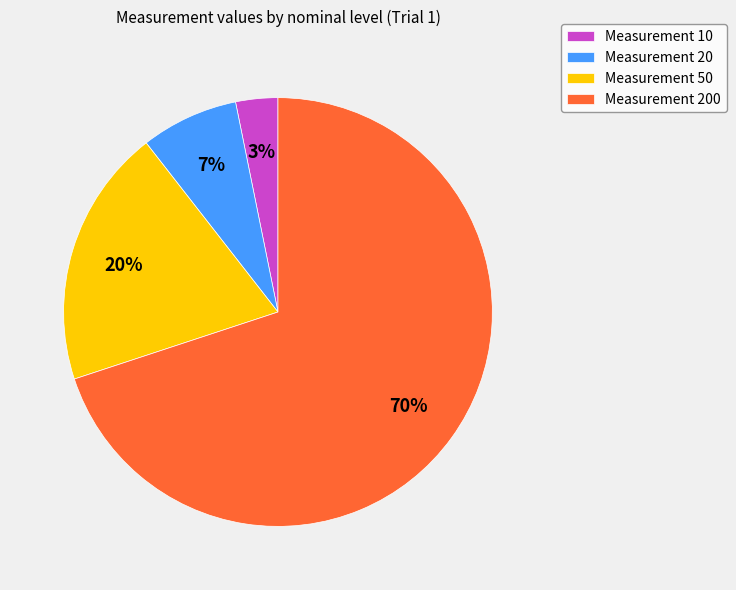

How many slices are in this pie chart?

4